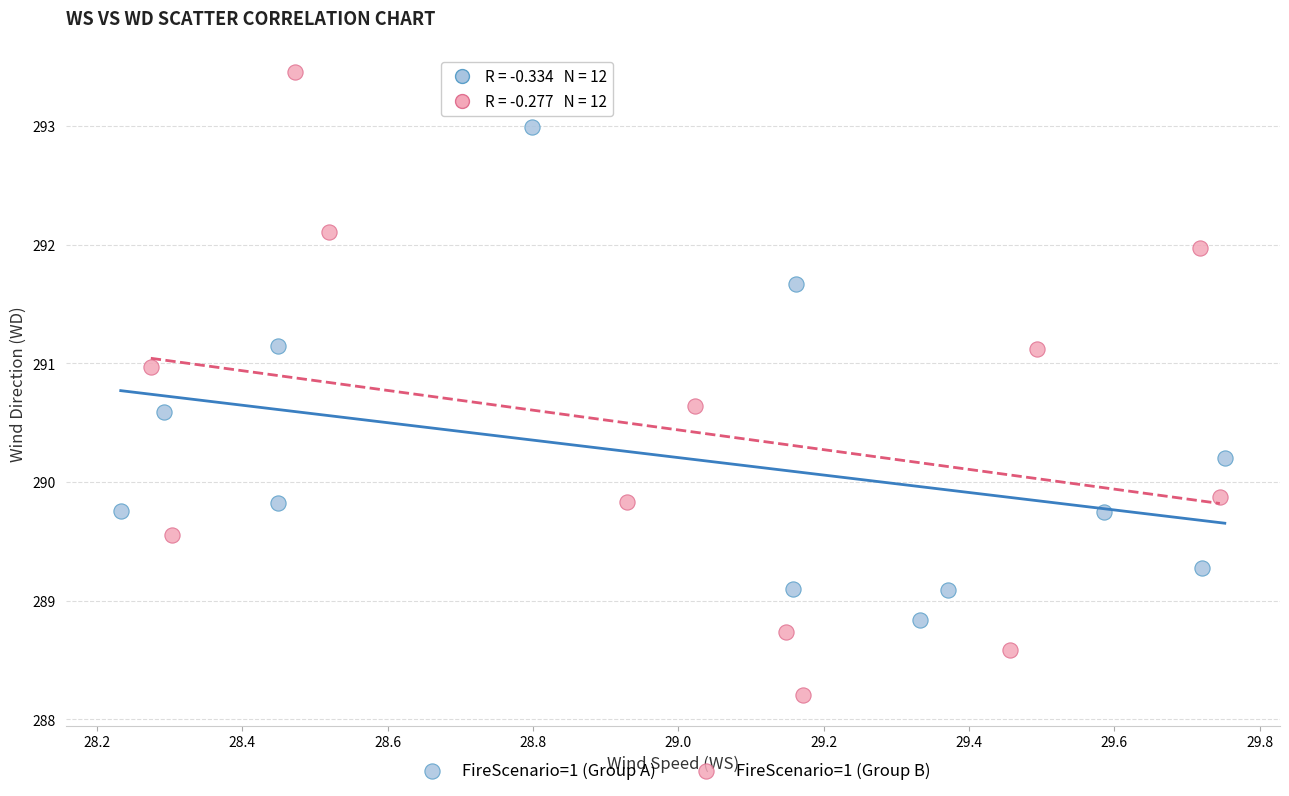

Which series contains the lowest Y value?

FireScenario=1 (Group B)